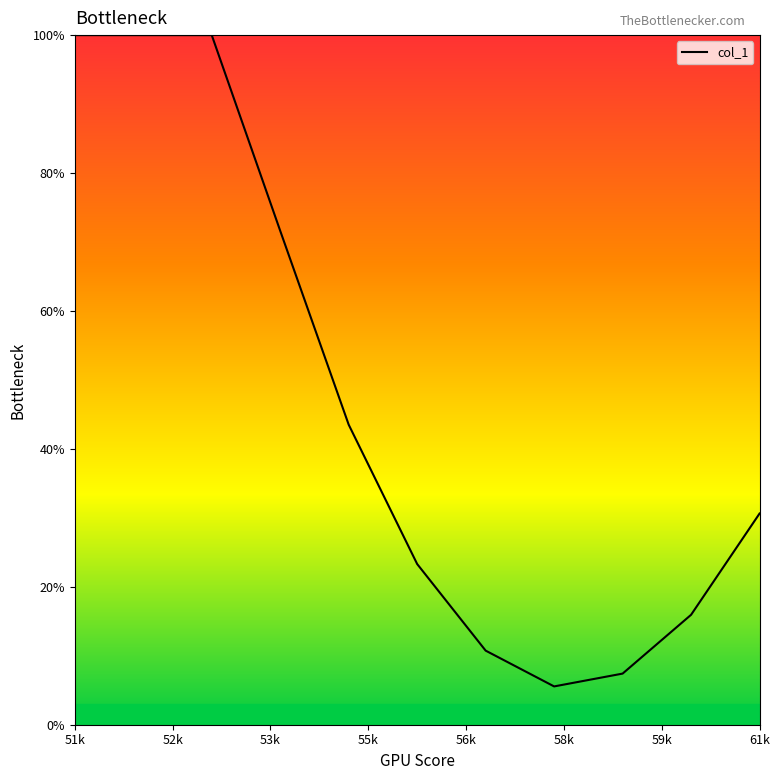

What is the difference between the second highest and minimum values?

94.4